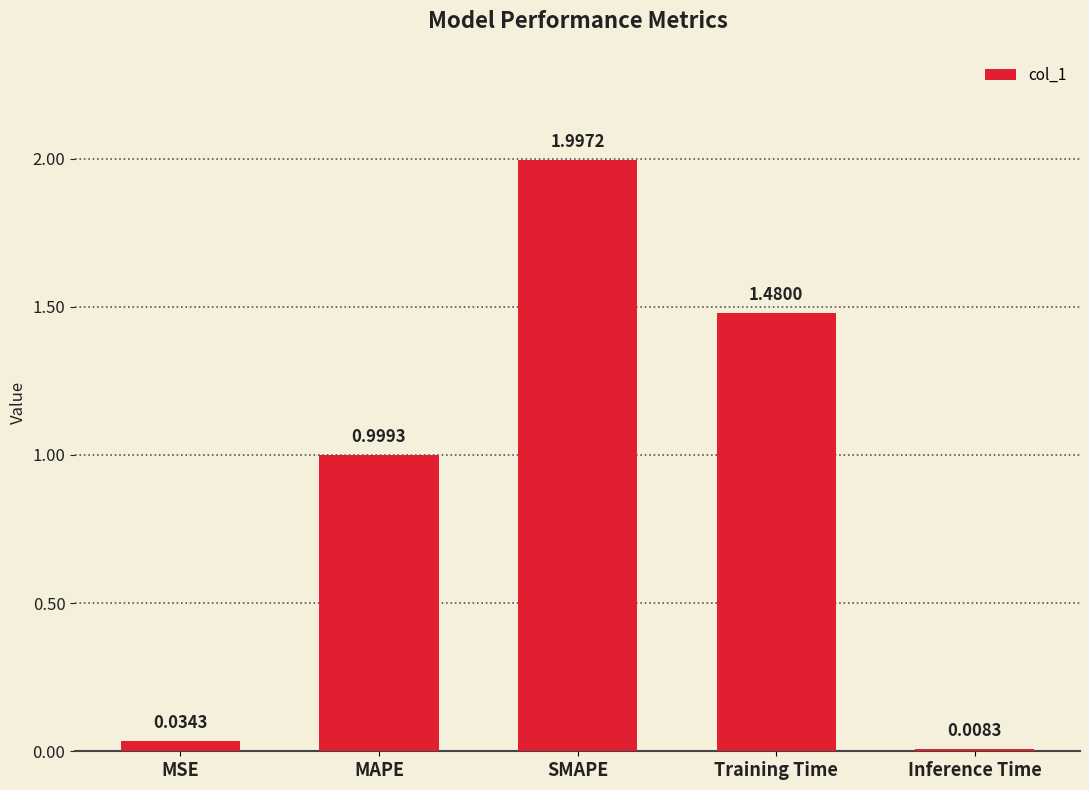

What is the label of the 3rd bar from the right?

SMAPE